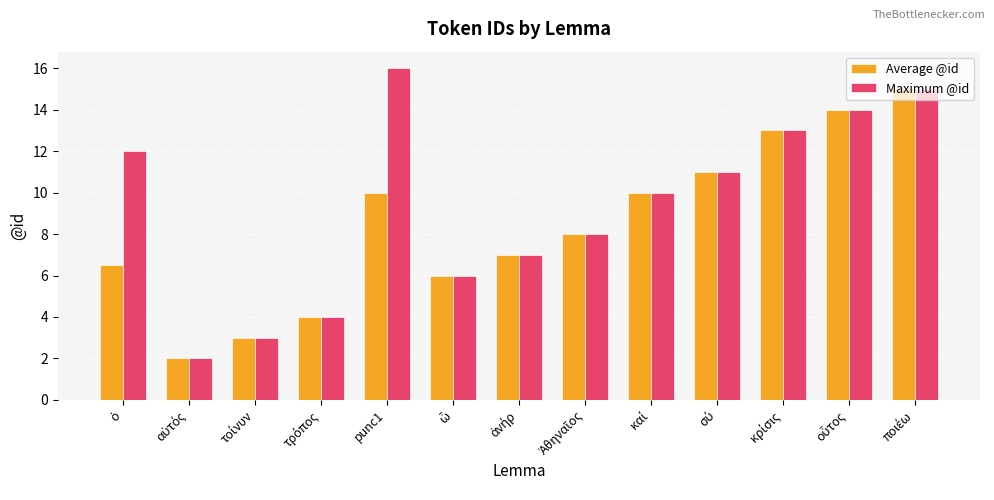

Which series has the largest range (max minus min)?

Maximum @id